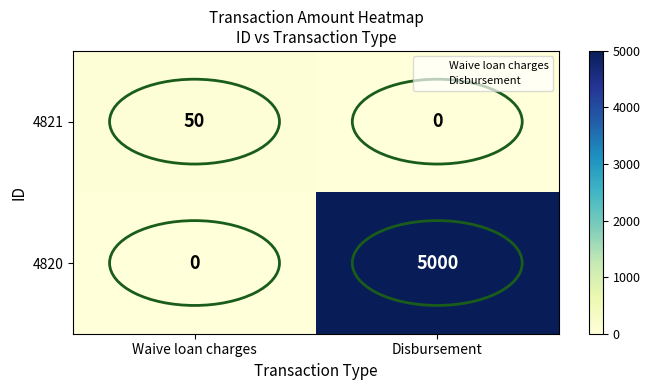

Which series has the widest spread of values?

4820